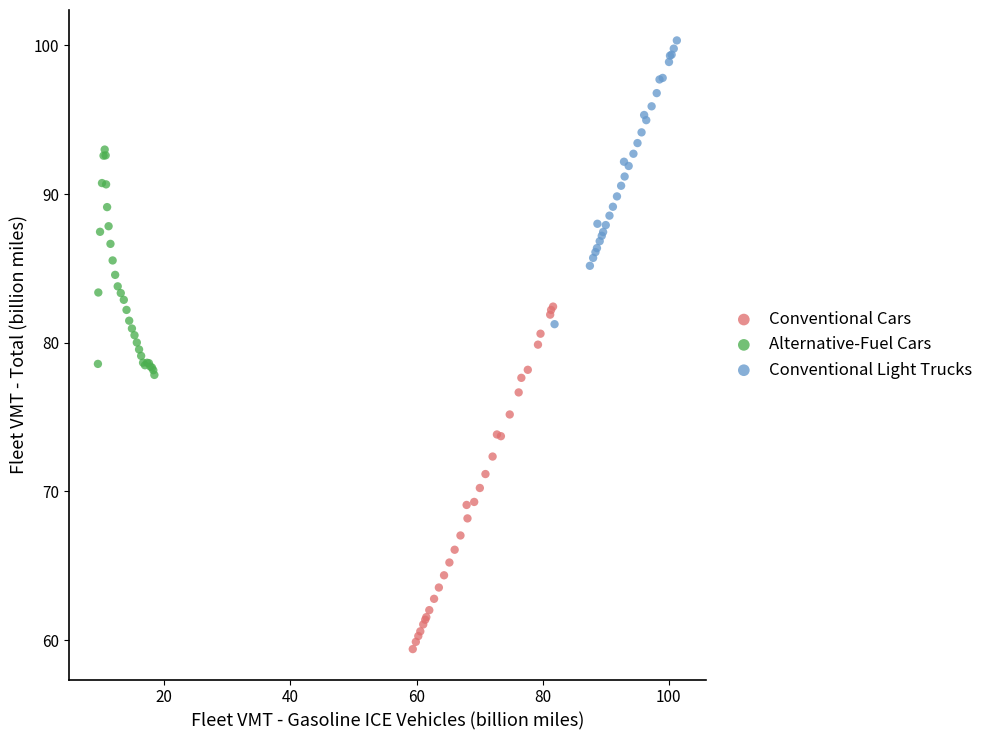

Which series has the widest spread of Y values?

Conventional Cars